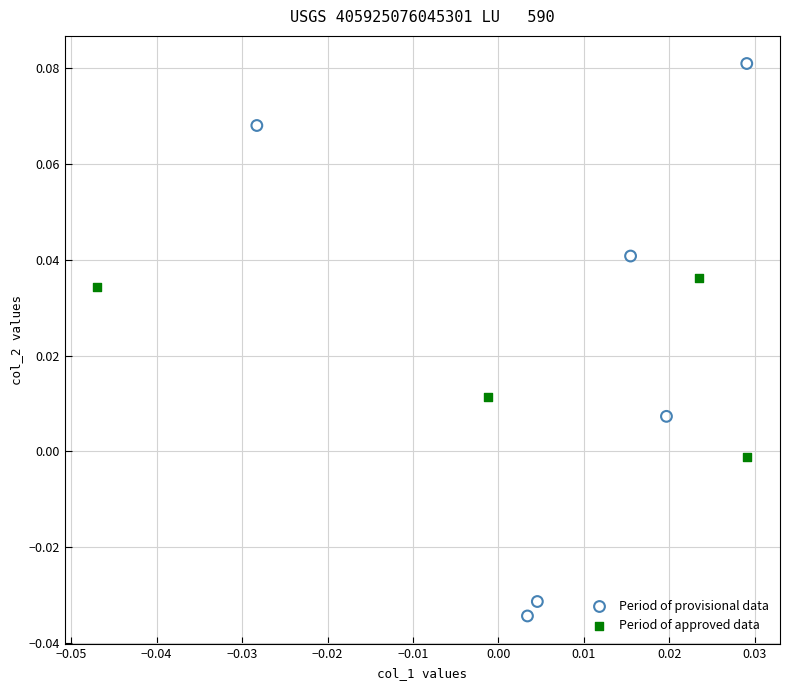

Which series has the largest Y range (max minus min)?

Period of provisional data